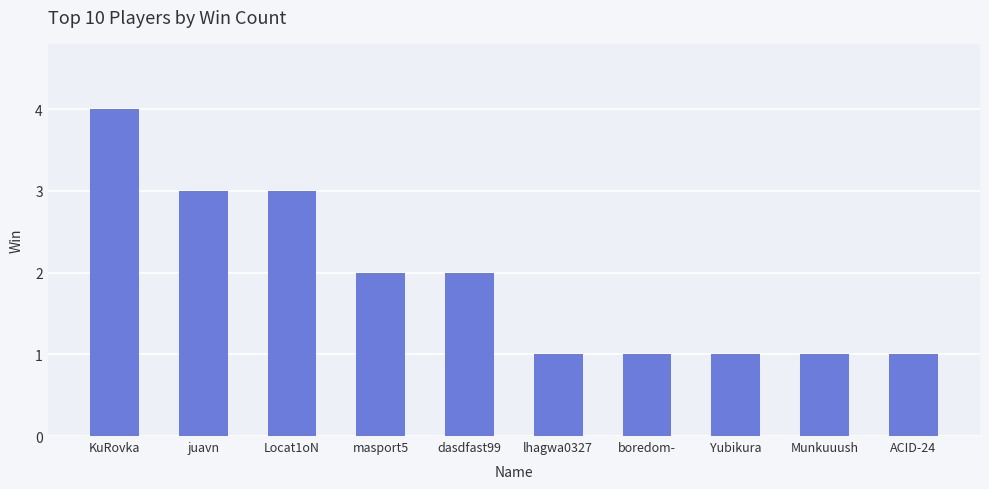

What is the maximum value shown in the chart?

4